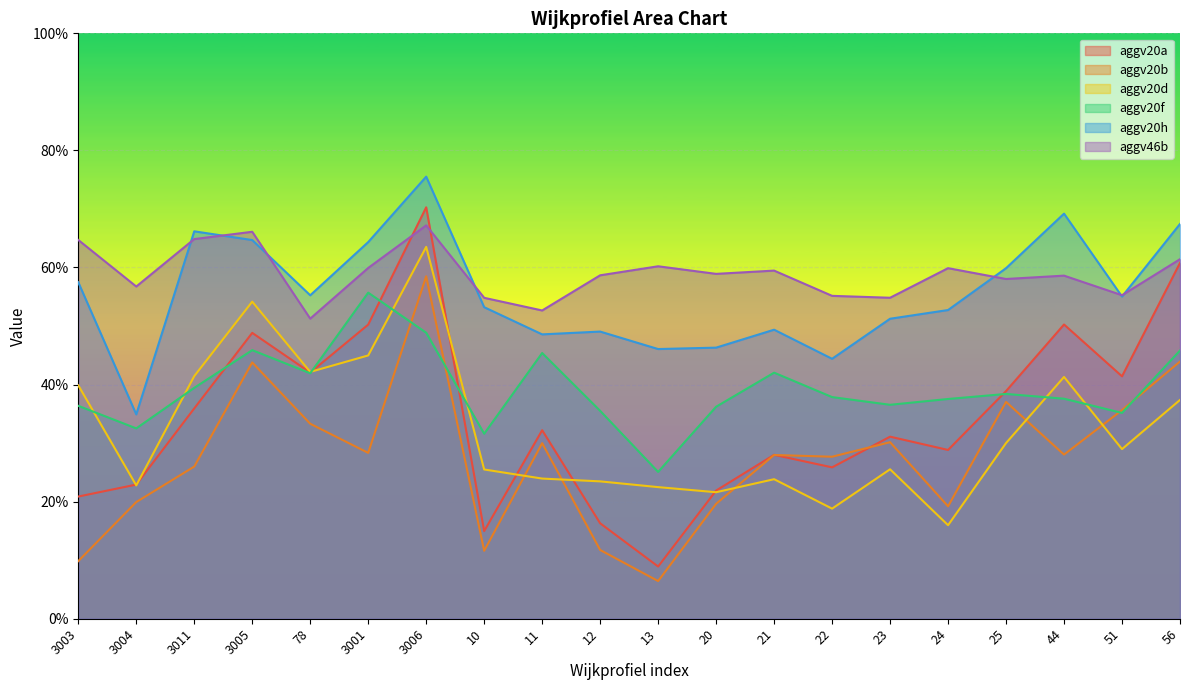

True or false: aggv20f and aggv20h intersect in this chart.

False